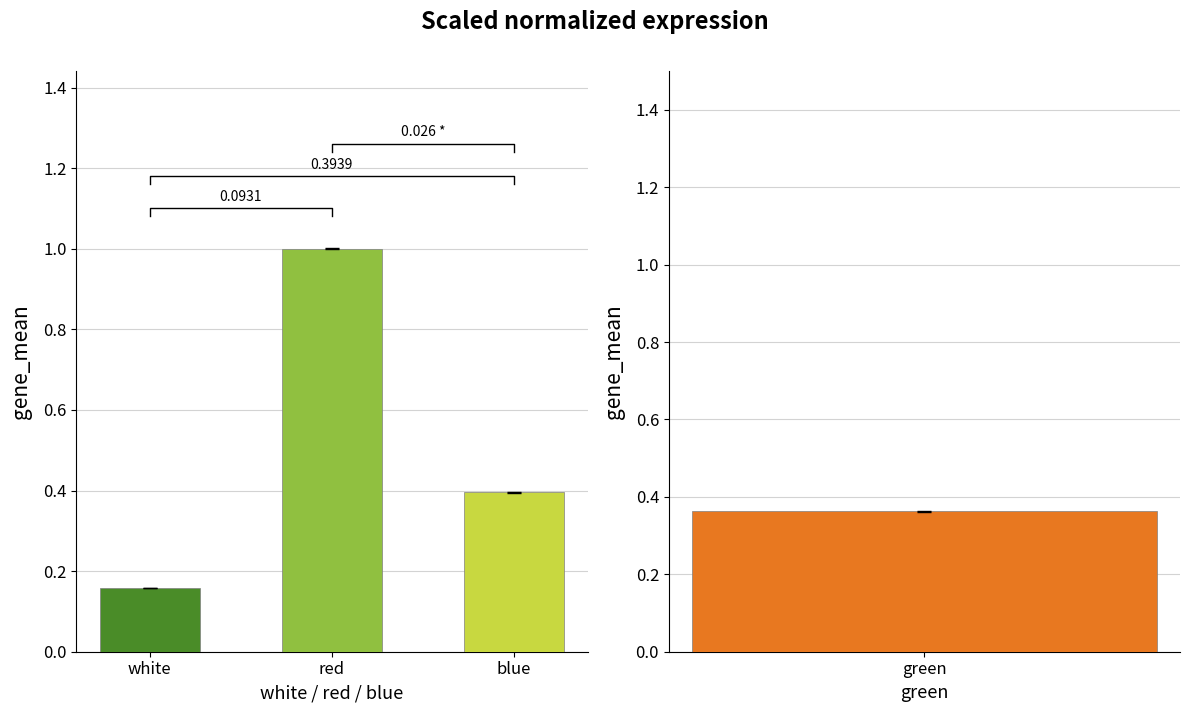

Is it true that the value at blue is 0.4?

True